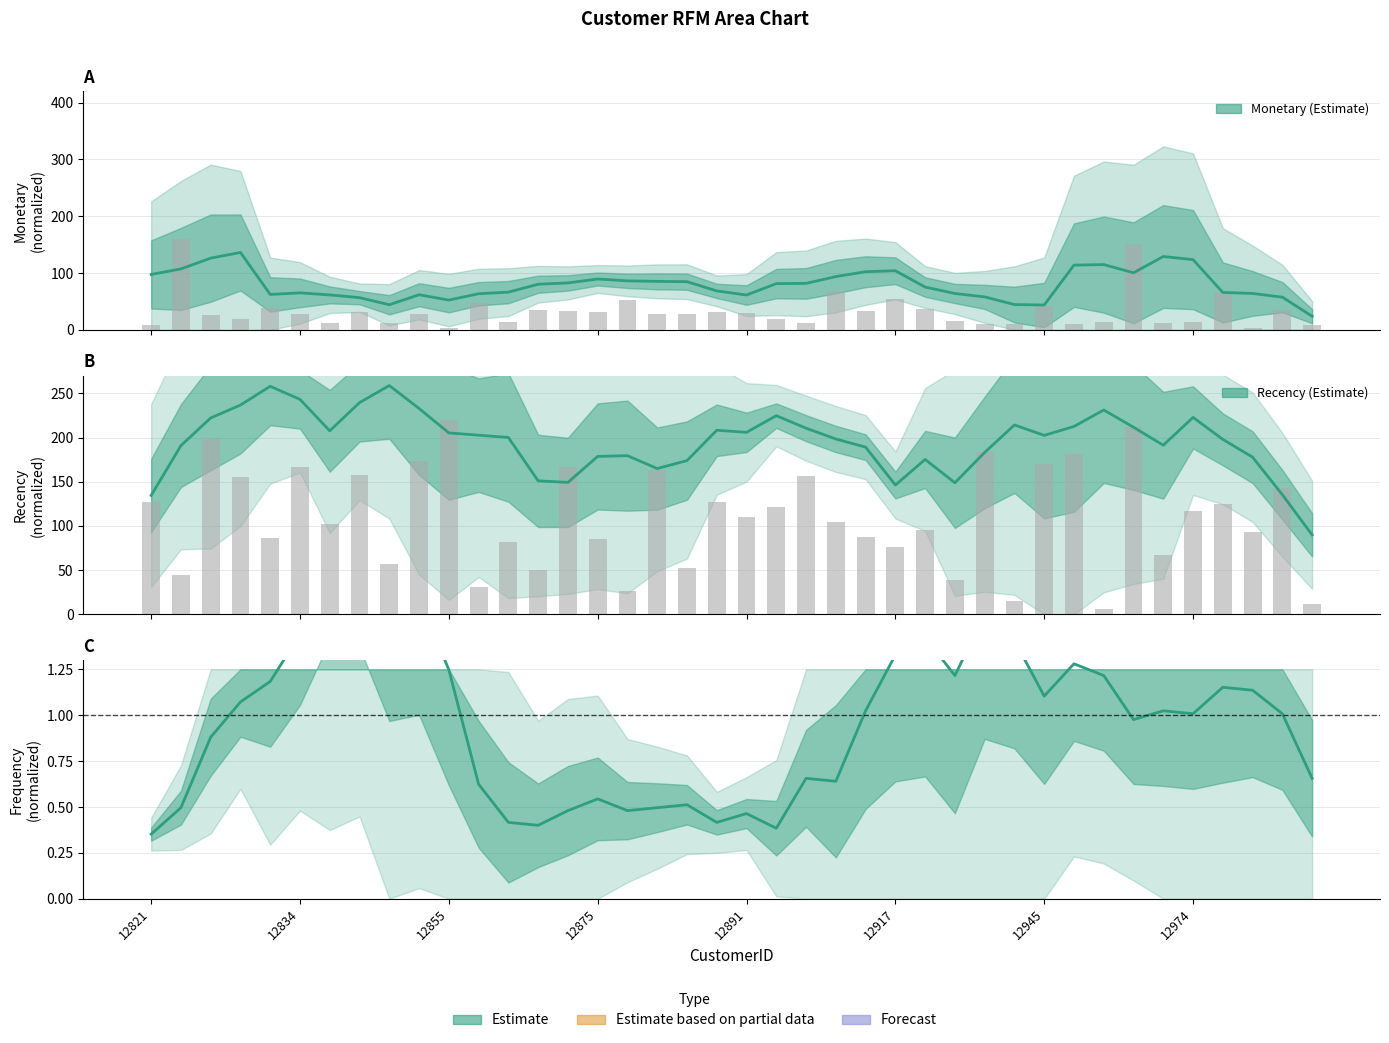

List the series in order of their peak value, highest first.

Recency, Monetary, Frequency